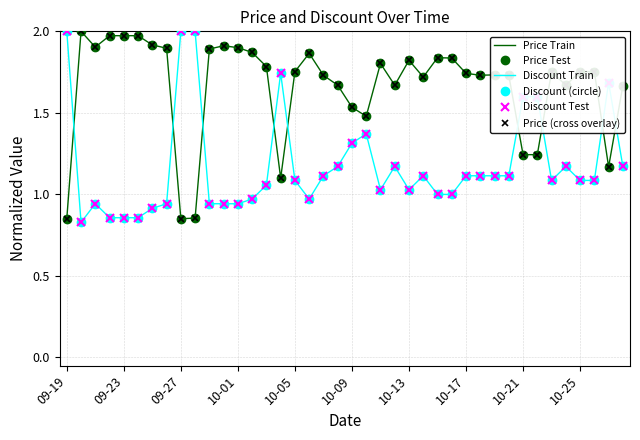

At which label does Price (cross overlay) first exceed 1?

09-23